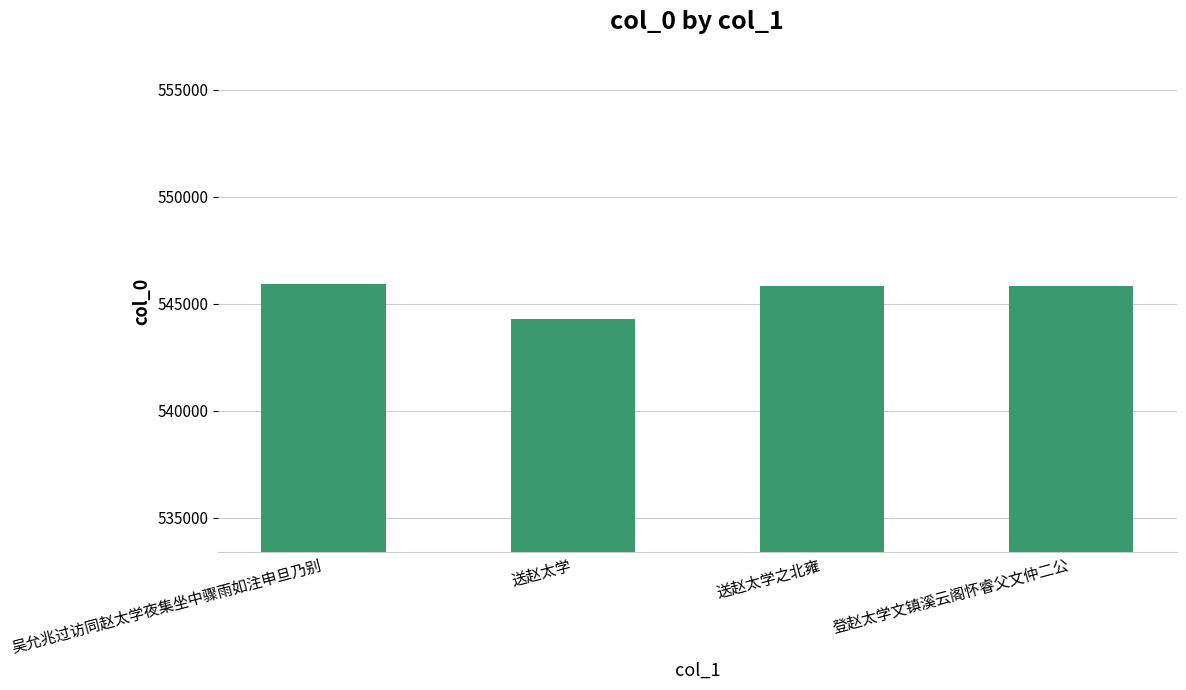

What is the approximate value at 吴允兆过访同赵太学夜集坐中骤雨如注申旦乃别, to the nearest 10?

545940